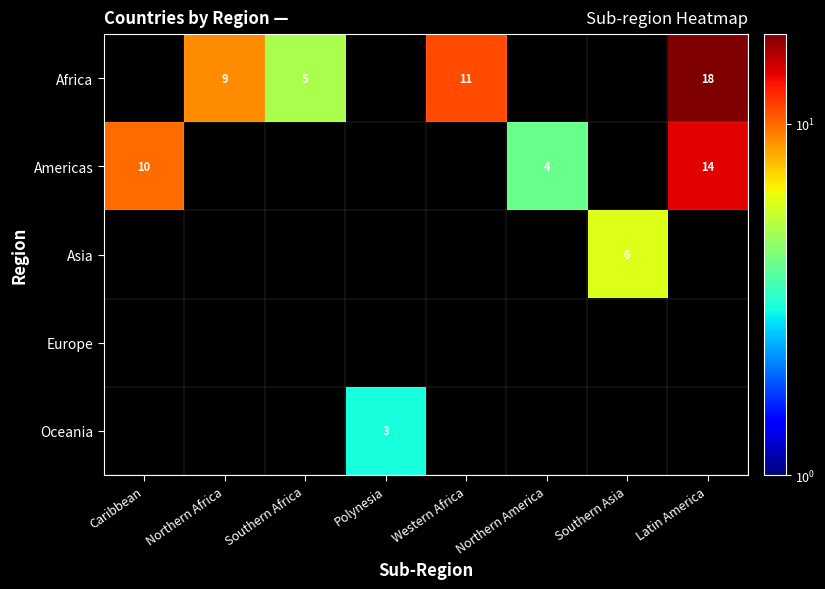

Is it true that Oceania equals 1 at Polynesia?

False